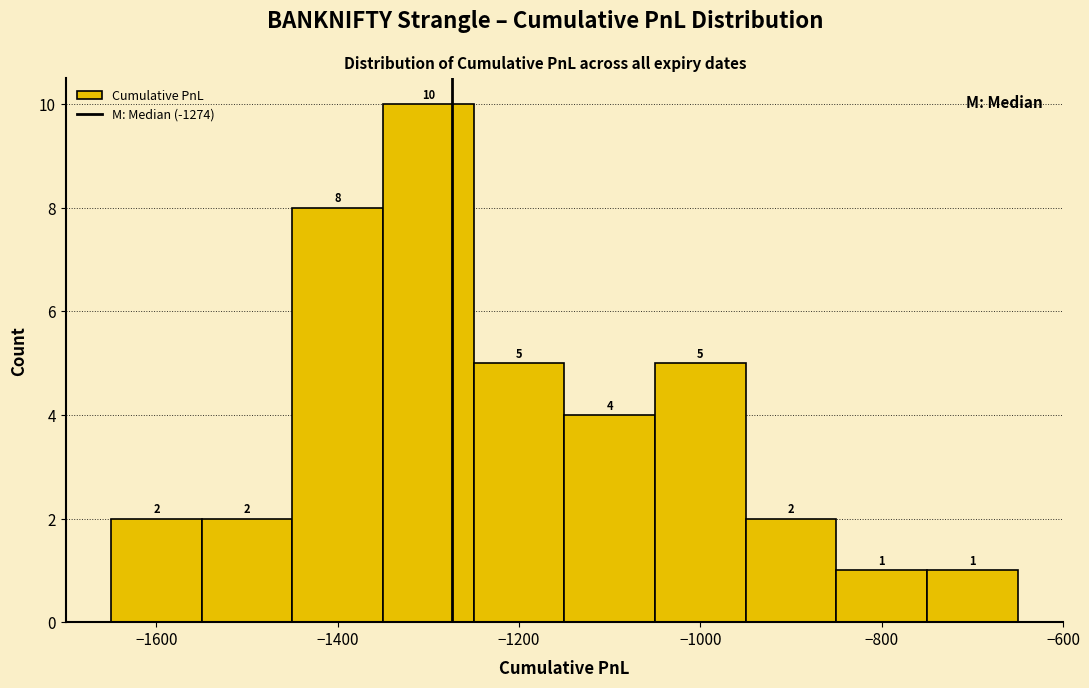

Reading left to right, list every bar in this chart as the range it spans on the x-axis followed by its height. The bar edges are not printed on the chart, so give them approximately, as read against the axis.

-1650 to -1550: 2
-1550 to -1450: 2
-1450 to -1350: 8
-1350 to -1250: 10
-1250 to -1150: 5
-1150 to -1050: 4
-1050 to -950: 5
-950 to -850: 2
-850 to -750: 1
-750 to -650: 1